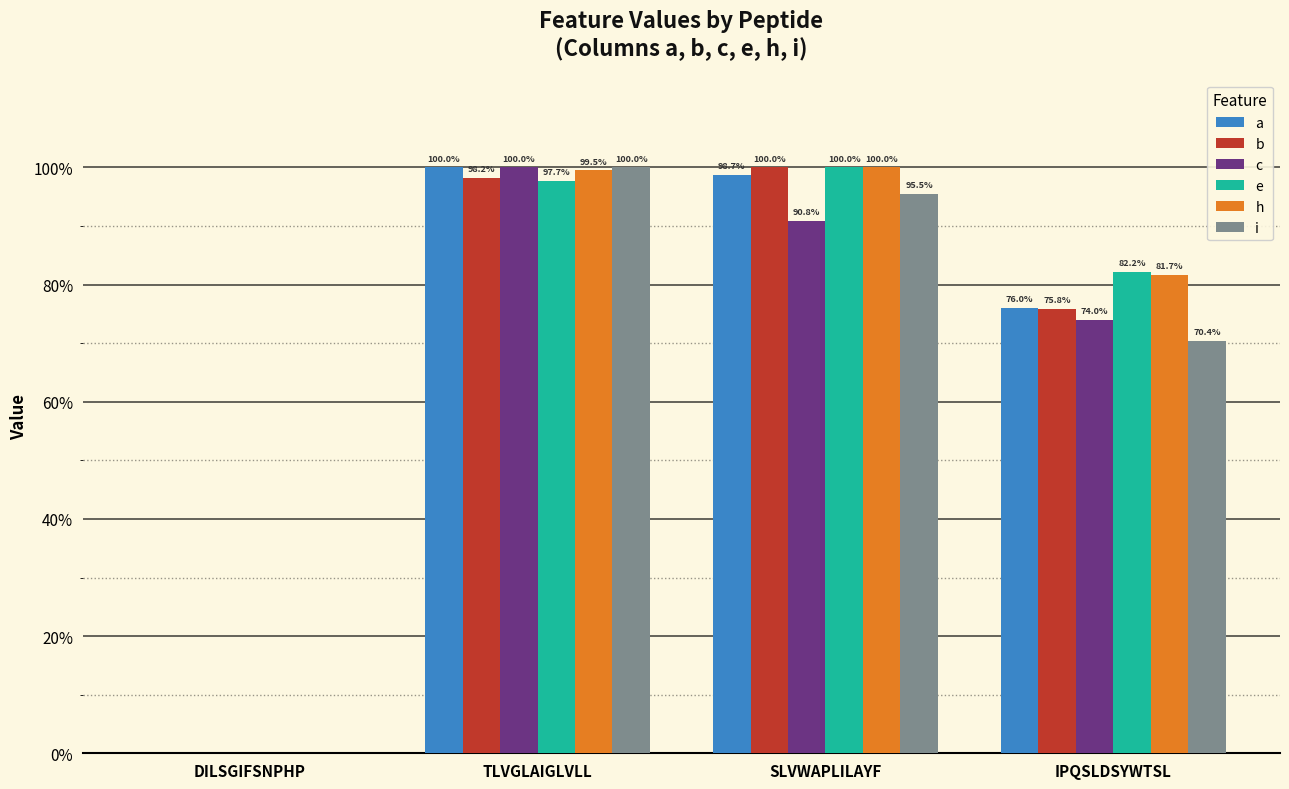

Are the bars grouped side by side (vs. stacked)?

Yes